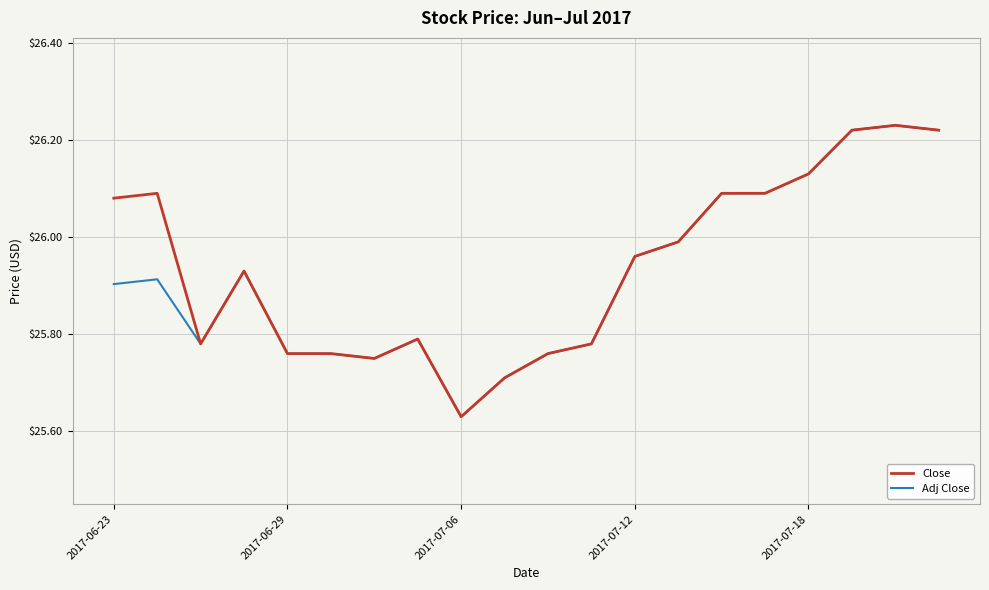

Does the chart have visible grid lines?

Yes